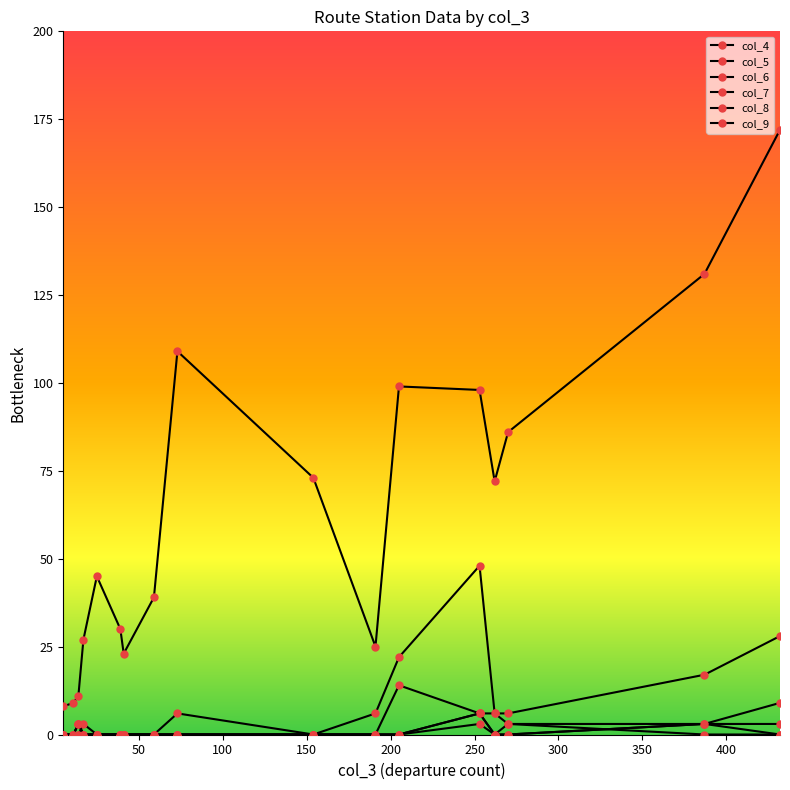

True or false: col_7 has more than 2 points higher than both neighbors.

False